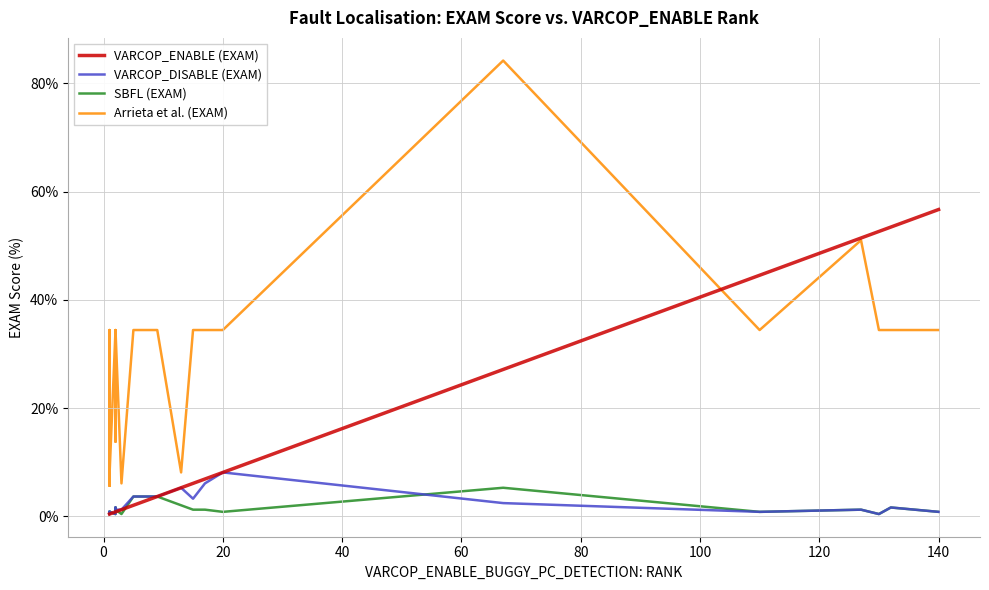

What is the difference between the second highest and second lowest values in the SBFL (EXAM) series?

3.2